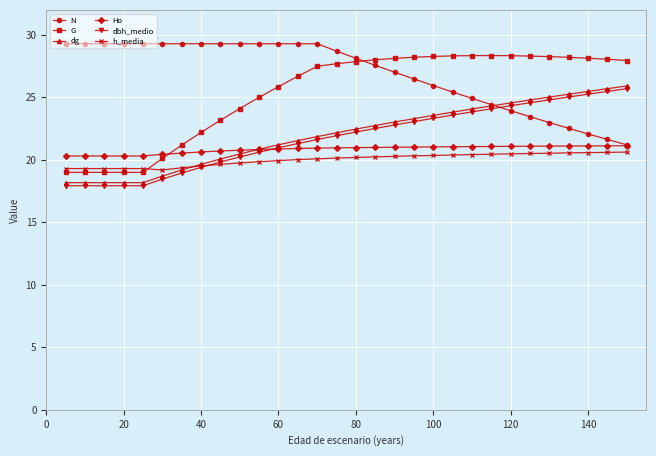

What is the sum of all Ho values?

625.1